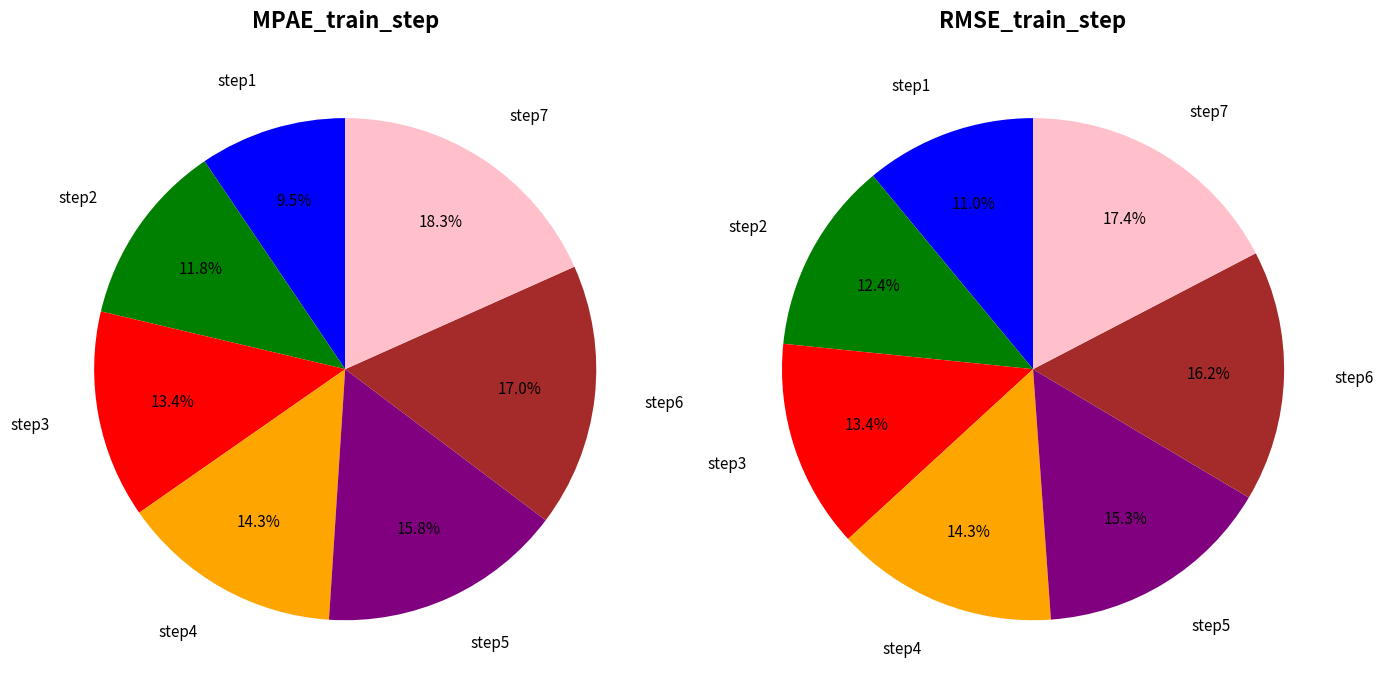

True or false: step4 accounts for 14% of the total.

True